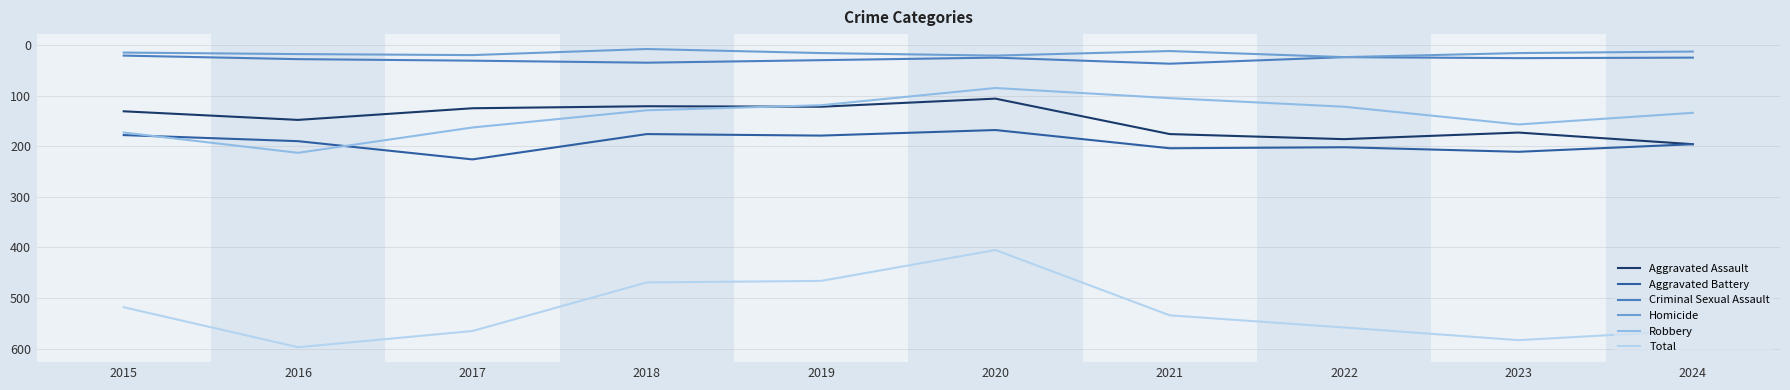

What is the difference between the highest and lowest values at 2016?

579